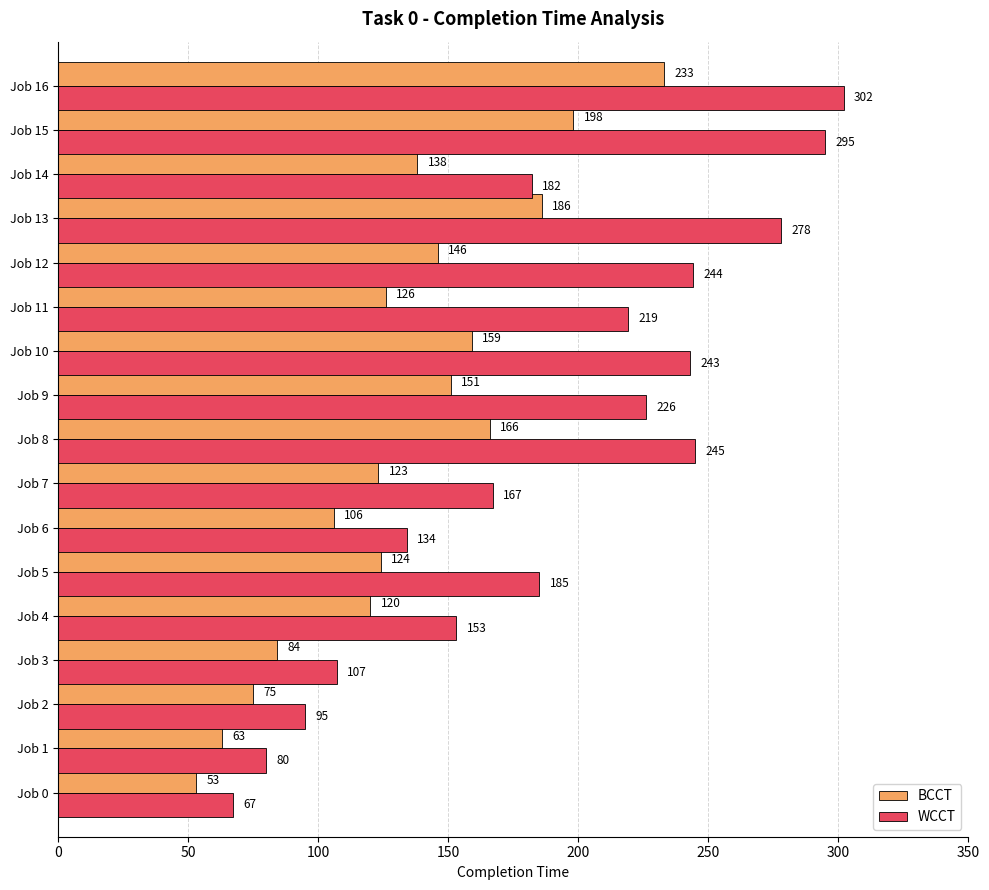

At how many categories does at least one series exceed 79?

16